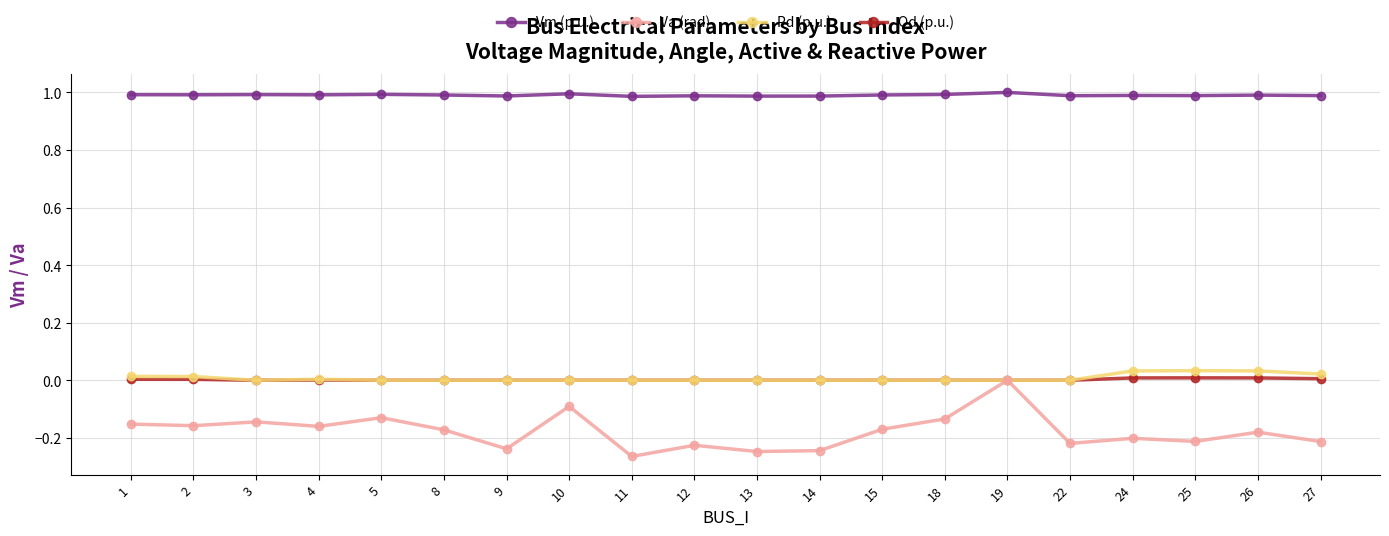

How many lines are shown in the chart?

4